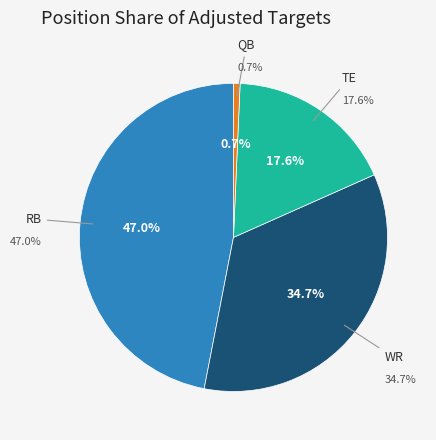

Combined, do WR and TE account for over 50%?

Yes